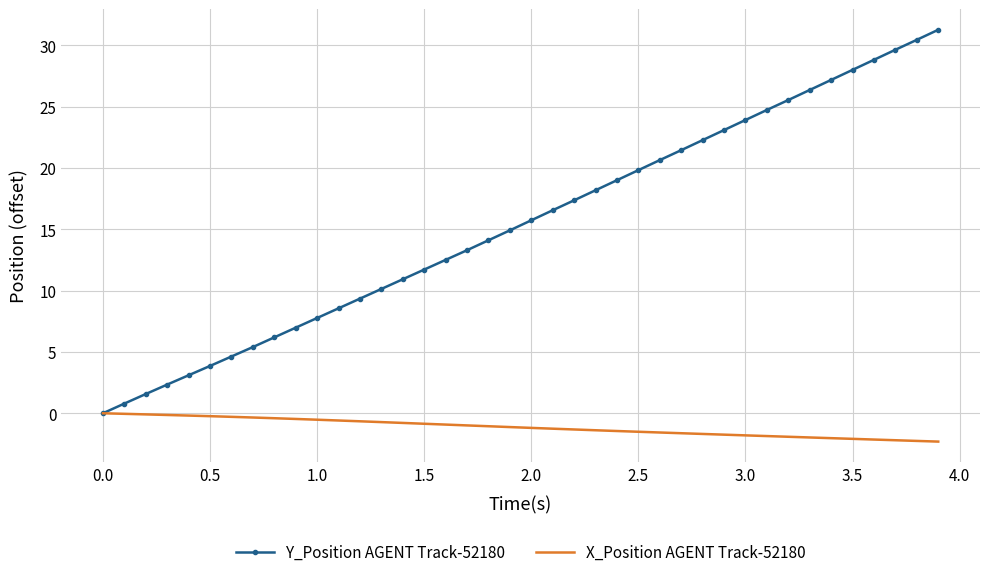

What is the maximum value for Y_Position AGENT Track-52180?

31.3